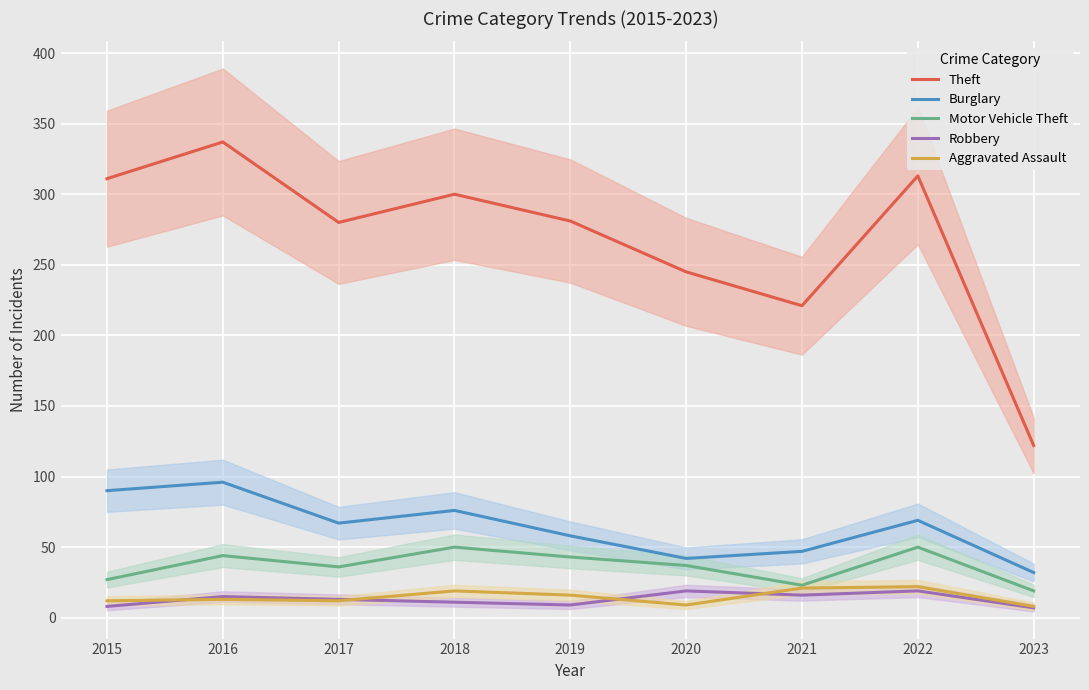

Between which two adjacent categories do Robbery and Aggravated Assault first intersect?

2015 and 2016